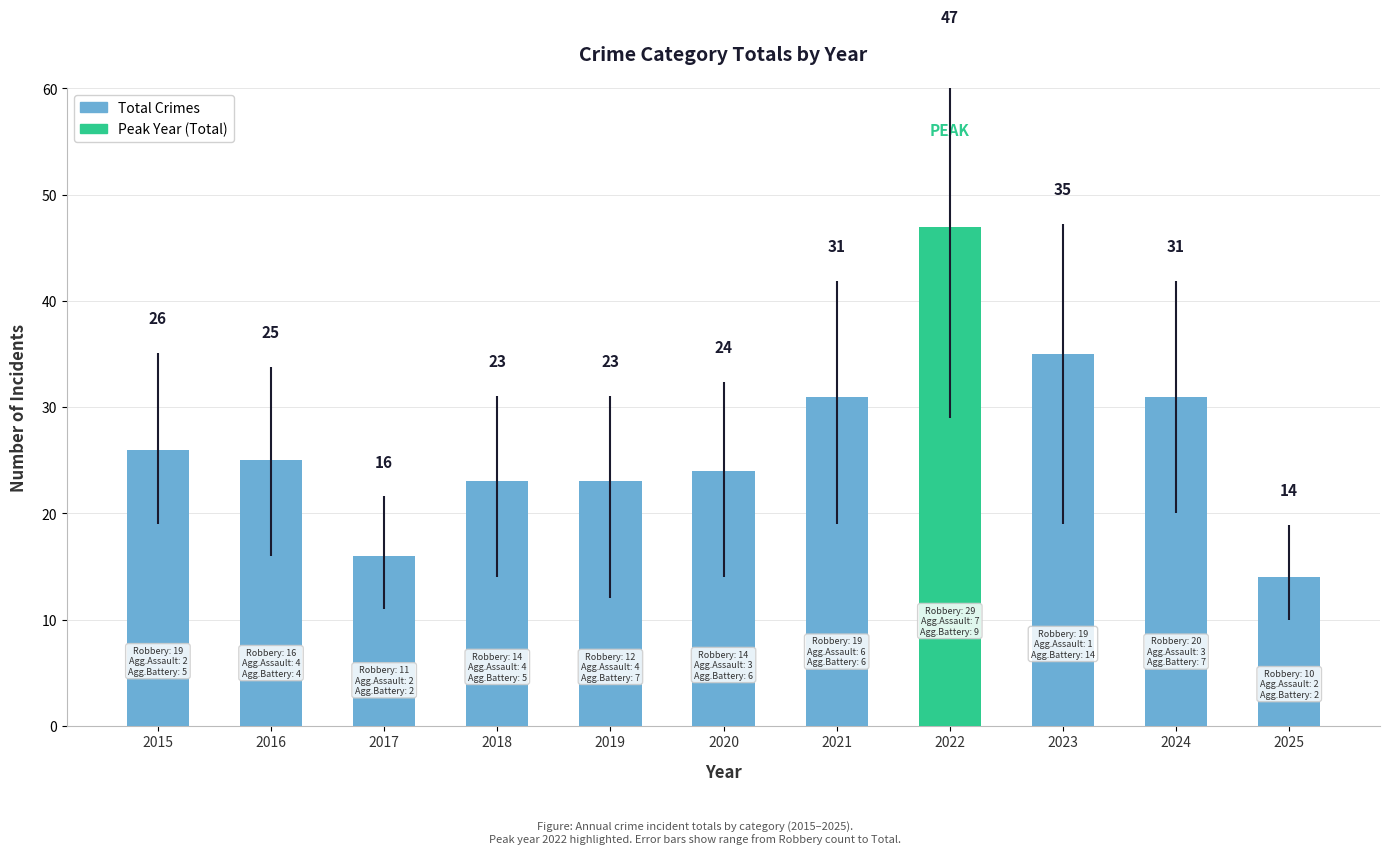

Which series has the largest total across all categories?

Total